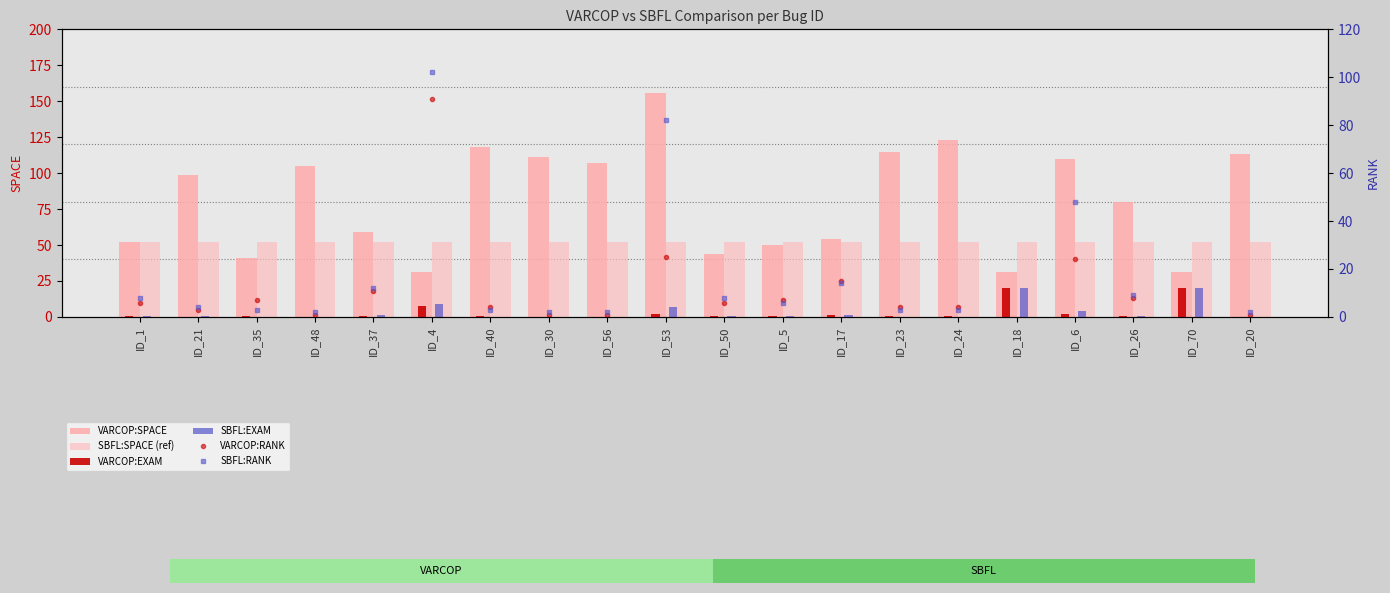

What is the sum of the SBFL:RANK values at ID_53 and ID_17?

96.0